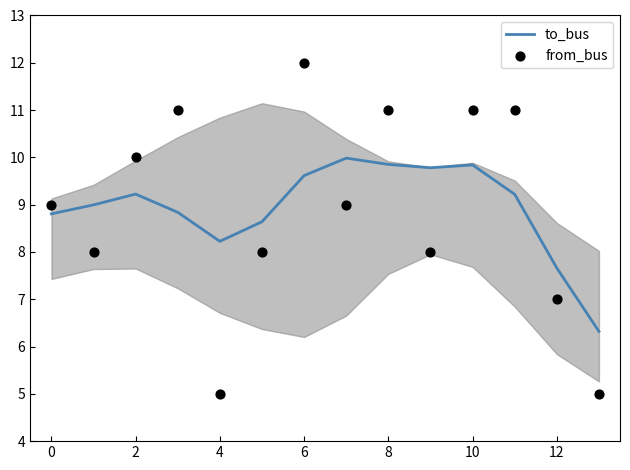

Which series reaches the maximum Y coordinate?

from_bus